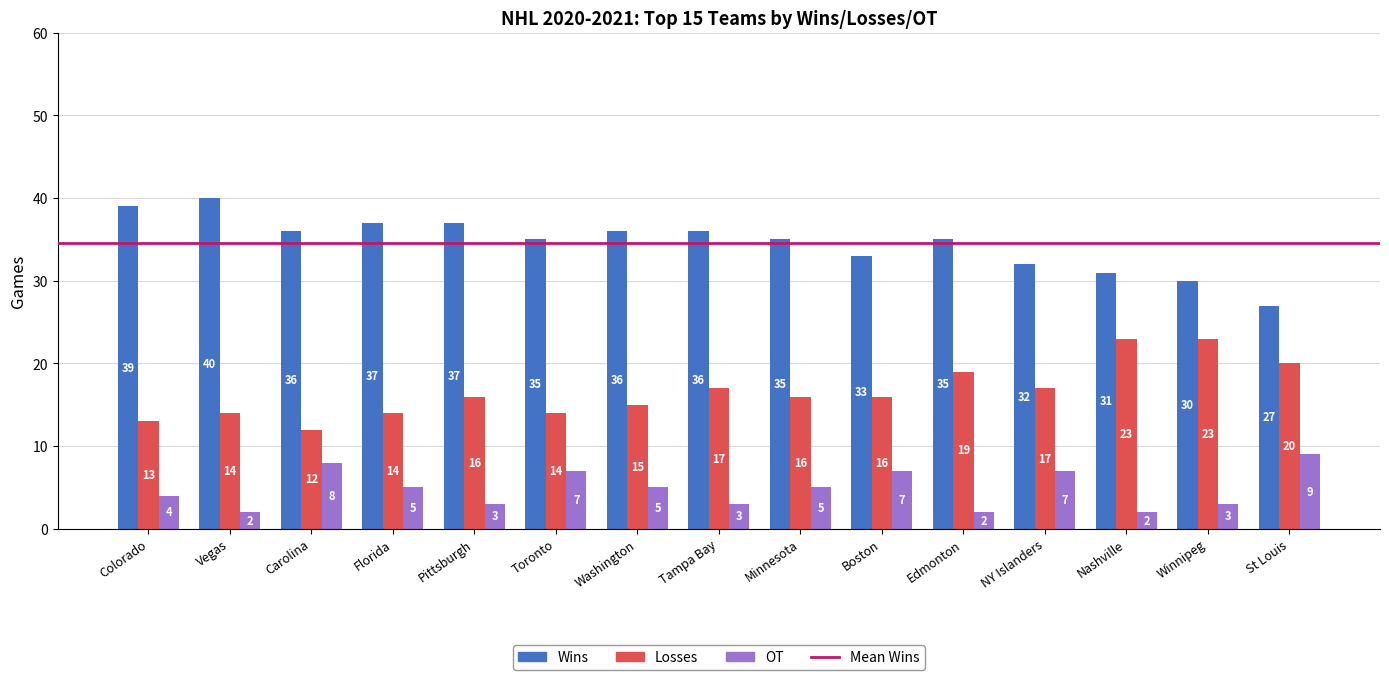

Which series has the largest total across all categories?

Wins